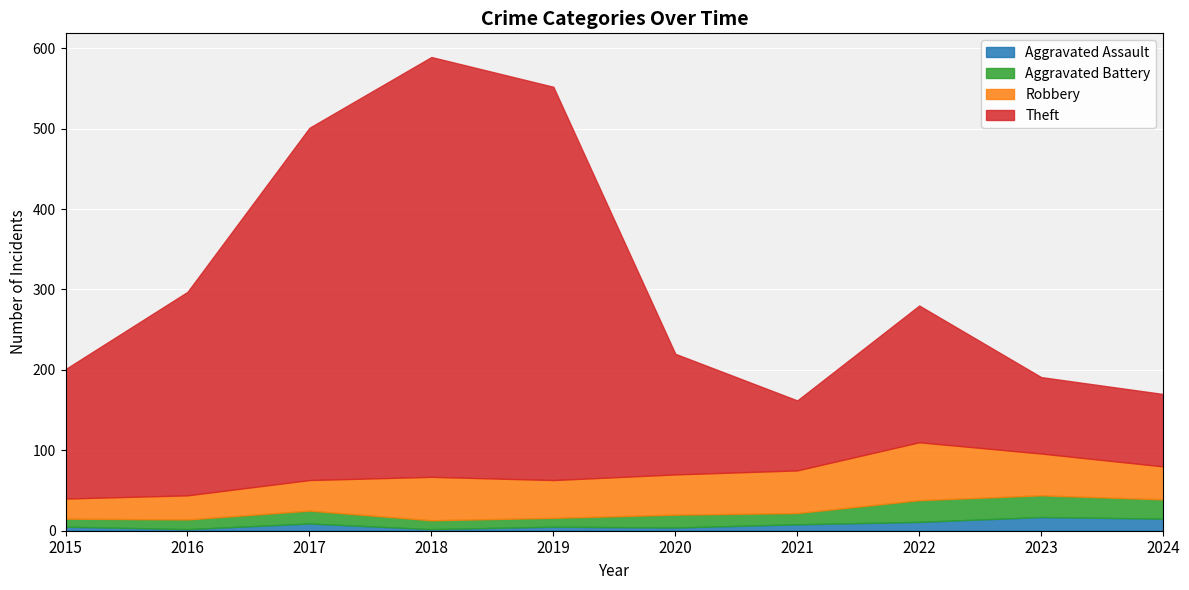

What is the difference between the highest and lowest values at 2023?

78